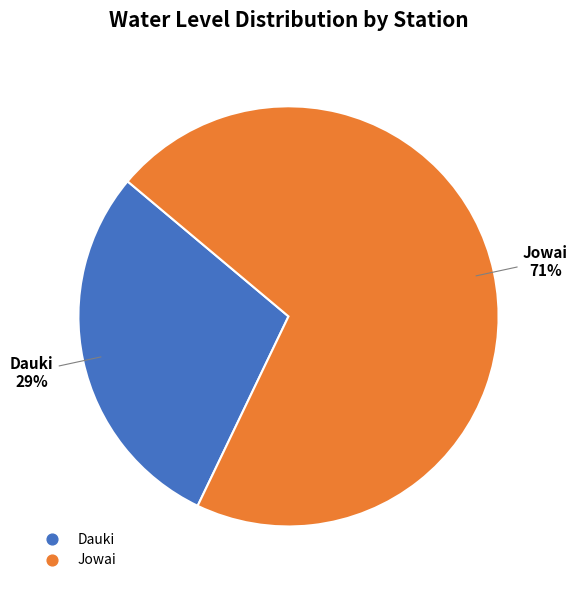

To the nearest percent, what is the difference between the Jowai and Dauki slice percentages?

42%